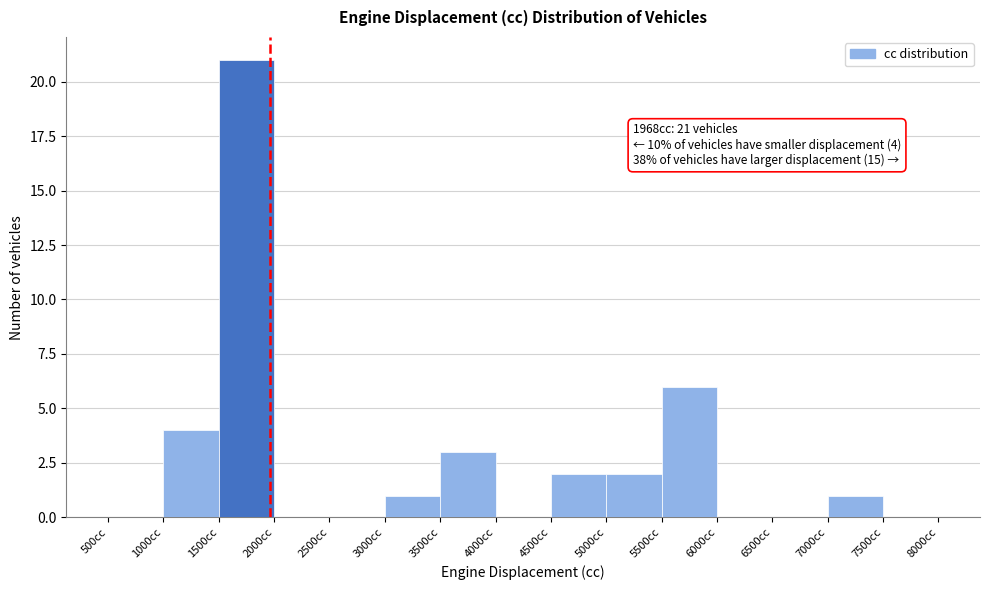

Over which range of the x-axis is the bar tallest?

1500 to 2000